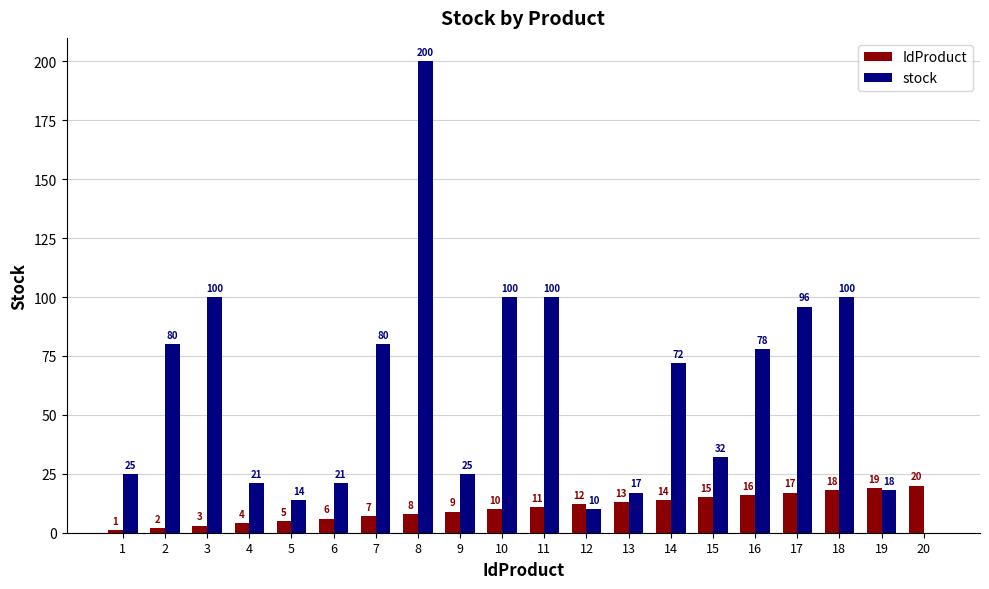

Reading left to right, what are all the values shown in this chart?

IdProduct: 1=1	2=2	3=3	4=4	5=5	6=6	7=7	8=8	9=9	10=10	11=11	12=12	13=13	14=14	15=15	16=16	17=17	18=18	19=19	20=20
stock: 1=25	2=80	3=100	4=21	5=14	6=21	7=80	8=200	9=25	10=100	11=100	12=10	13=17	14=72	15=32	16=78	17=96	18=100	19=18	20=0